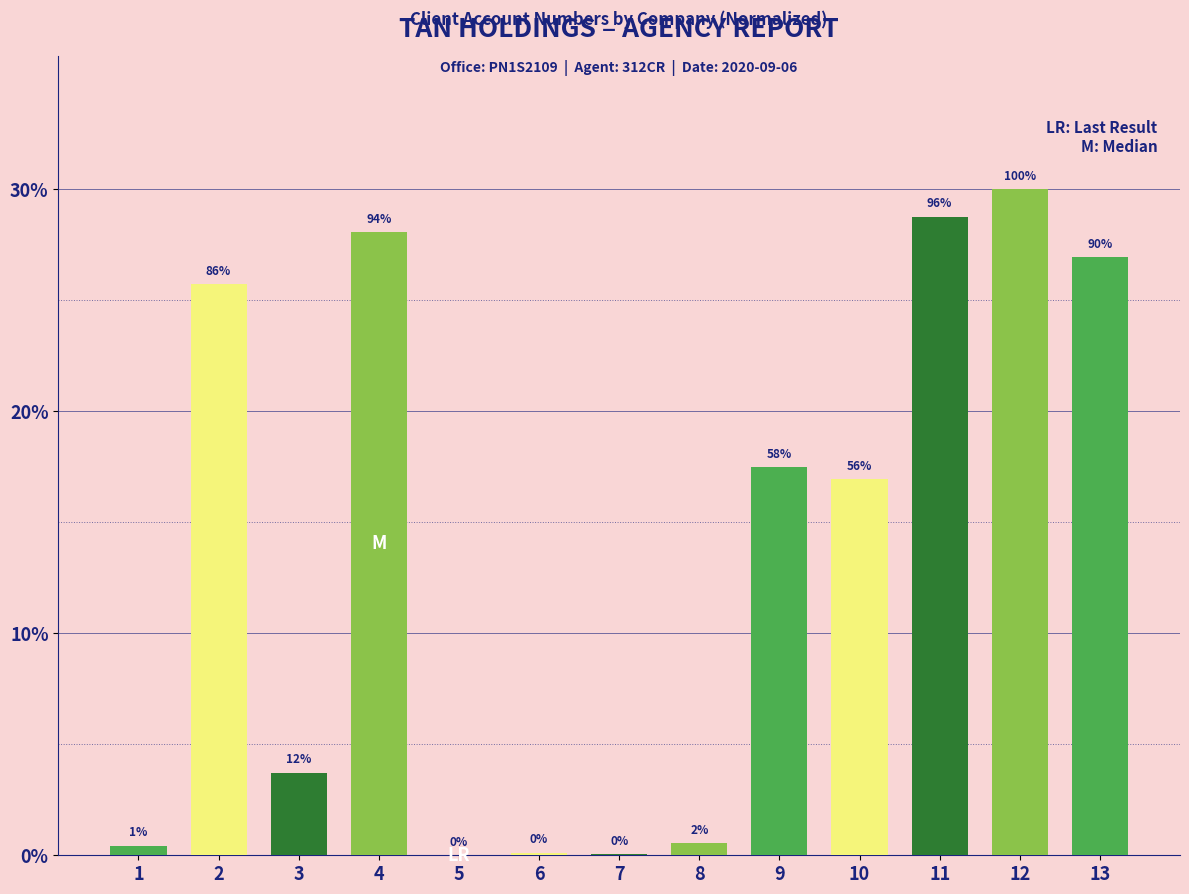

Where does the data first go above 16?

2